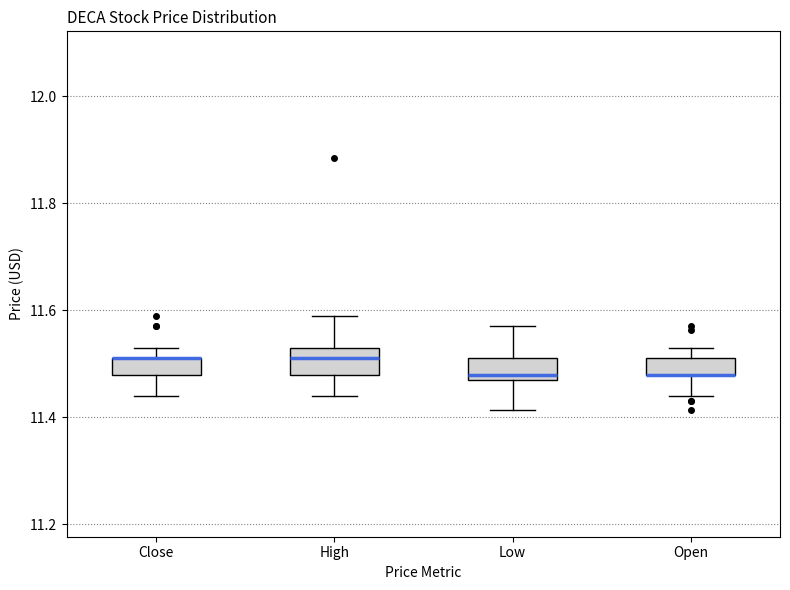

Reading left to right, transcribe this box plot: for each box, give where its median line is, the range the box spans, and where its two whiskers end, as read against the y-axis. The values are not printed on the chart, so give them approximately, as read against the axis.

Close: median 11.52 (drawn on the box's upper edge), box 11.48 to 11.52, whiskers 11.44 to 11.52 (above the box's upper edge)
High: median 11.52 (inside the box), box 11.48 to 11.52, whiskers 11.44 to 11.60
Low: median 11.48 (just above the box's lower edge), box 11.48 to 11.52, whiskers 11.42 to 11.56
Open: median 11.48 (drawn on the box's lower edge), box 11.48 to 11.52, whiskers 11.44 to 11.52 (above the box's upper edge)